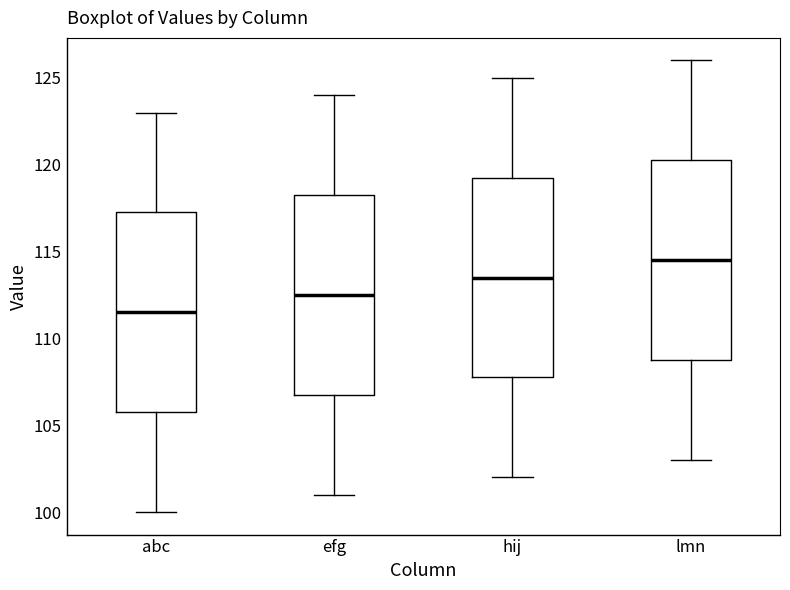

Which box's median line is the highest?

lmn